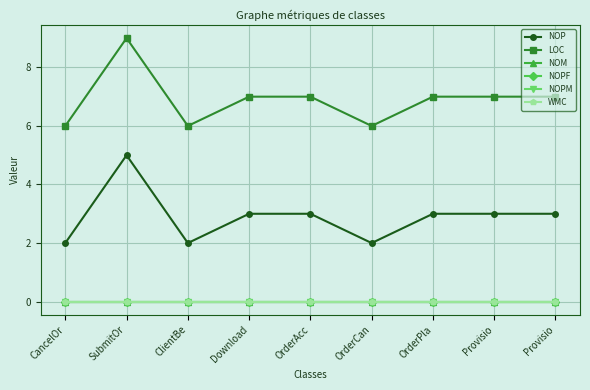

Reading left to right, transcribe all the data shown in this chart.

NOP: CancelOr=2	SubmitOr=5	ClientBe=2	Download=3	OrderAcc=3	OrderCan=2	OrderPla=3	Provisio=3	Provisio=3
LOC: CancelOr=6	SubmitOr=9	ClientBe=6	Download=7	OrderAcc=7	OrderCan=6	OrderPla=7	Provisio=7	Provisio=7
NOM: CancelOr=0	SubmitOr=0	ClientBe=0	Download=0	OrderAcc=0	OrderCan=0	OrderPla=0	Provisio=0	Provisio=0
NOPF: CancelOr=0	SubmitOr=0	ClientBe=0	Download=0	OrderAcc=0	OrderCan=0	OrderPla=0	Provisio=0	Provisio=0
NOPM: CancelOr=0	SubmitOr=0	ClientBe=0	Download=0	OrderAcc=0	OrderCan=0	OrderPla=0	Provisio=0	Provisio=0
WMC: CancelOr=0	SubmitOr=0	ClientBe=0	Download=0	OrderAcc=0	OrderCan=0	OrderPla=0	Provisio=0	Provisio=0